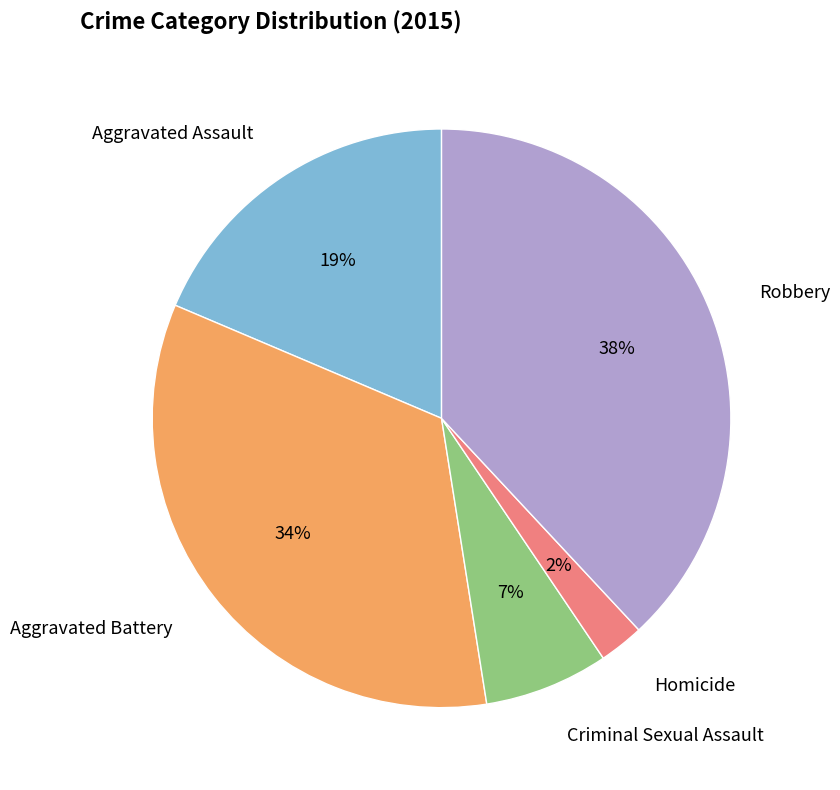

To the nearest percent, what is the average slice percentage?

20%